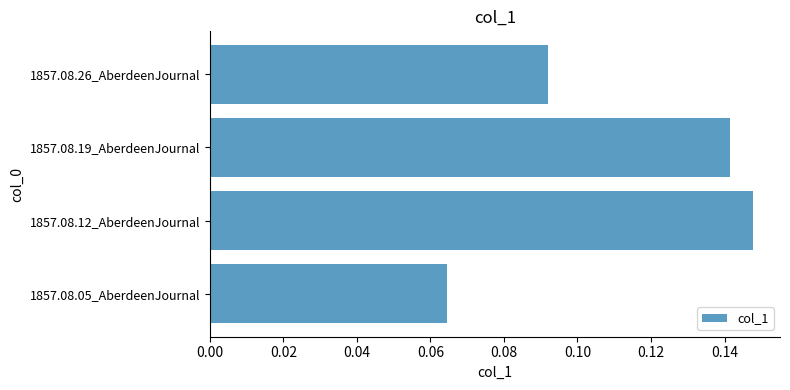

Which label corresponds to the smallest value in the chart?

1857.08.05_AberdeenJournal